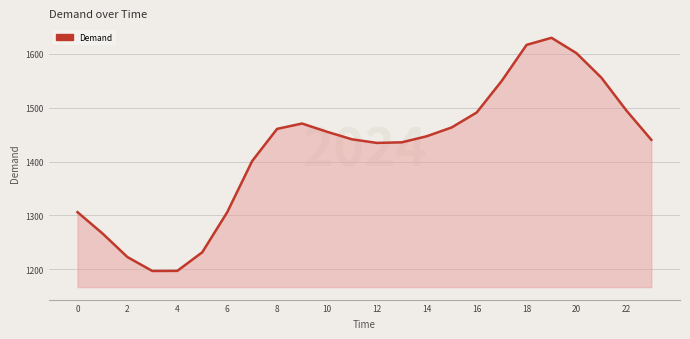

How many lines are shown in the chart?

1